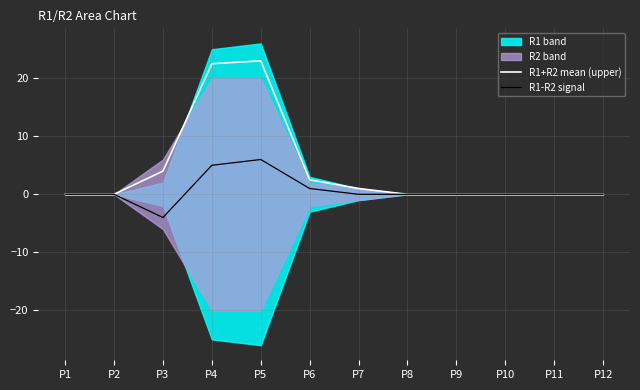

True or false: R1-R2 signal and R1+R2 mean (upper) intersect in this chart.

False